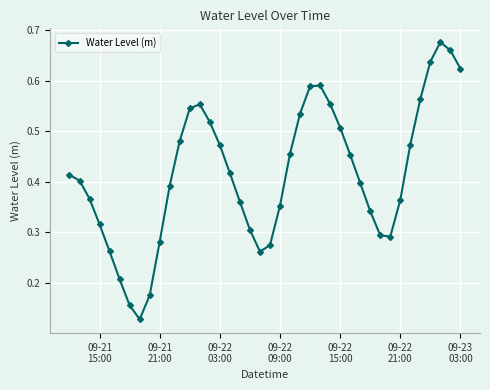

How many values are between 0 and 1?

40